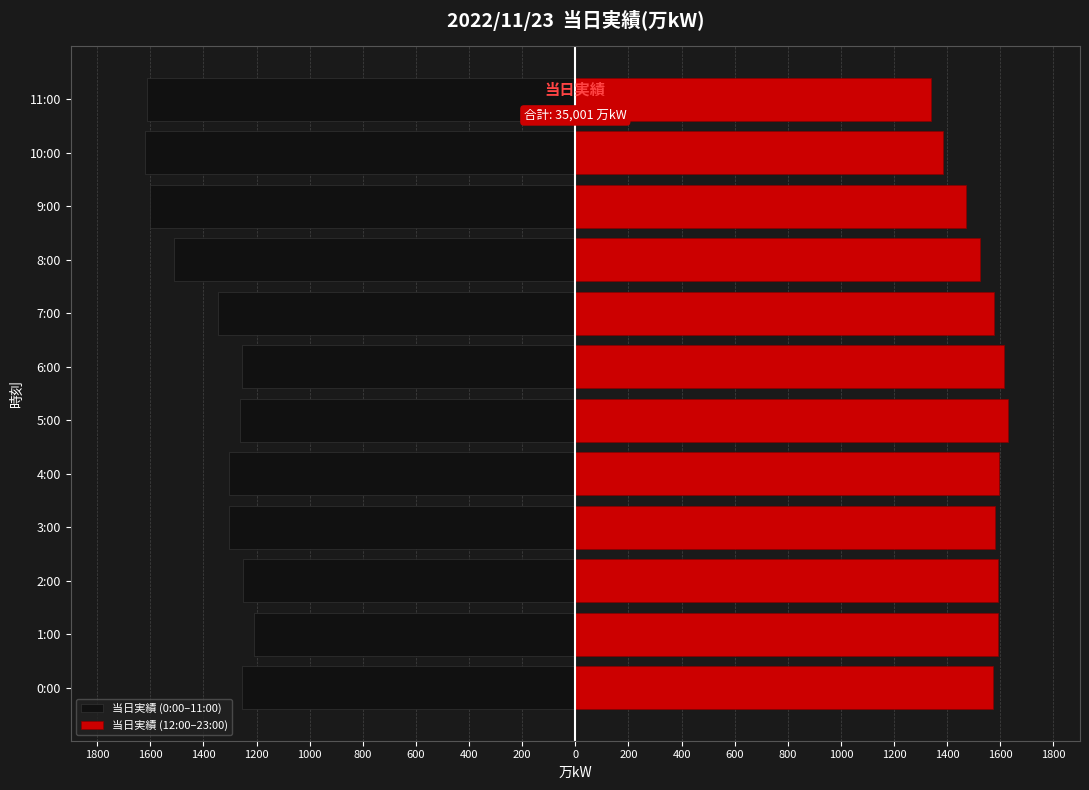

Are the bars grouped side by side (vs. stacked)?

Yes